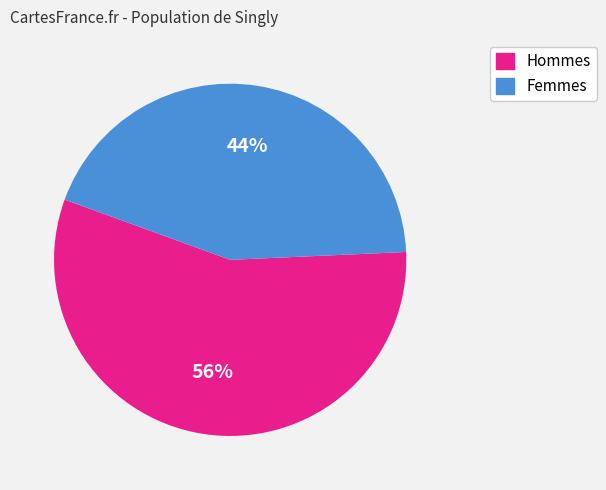

To the nearest percent, what is the average slice percentage?

50%